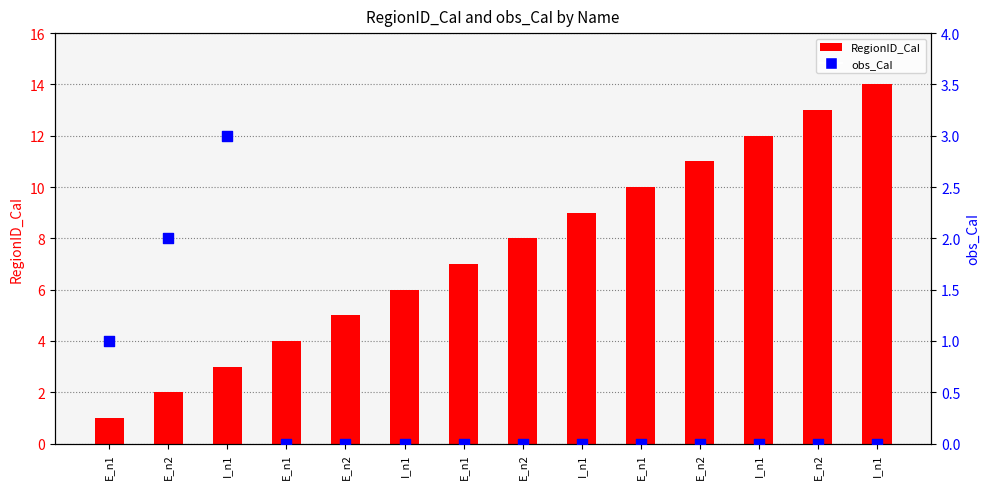

What are all the series names shown in the legend?

RegionID_CaI, obs_CaI